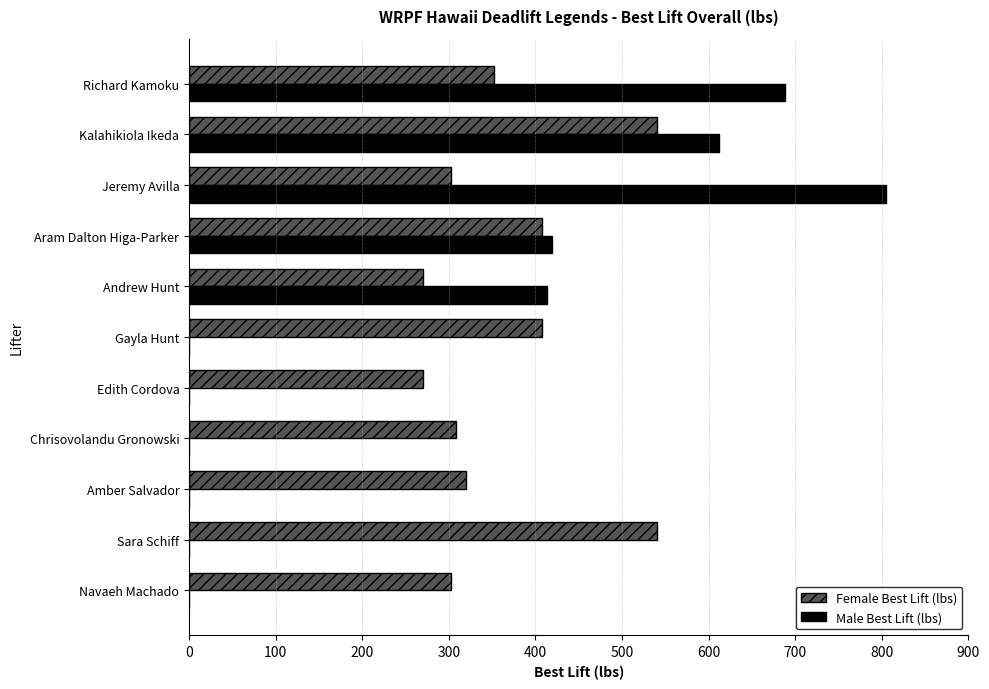

Is the value of Male Best Lift (lbs) at Amber Salvador greater than the value of Female Best Lift (lbs) at Richard Kamoku?

No